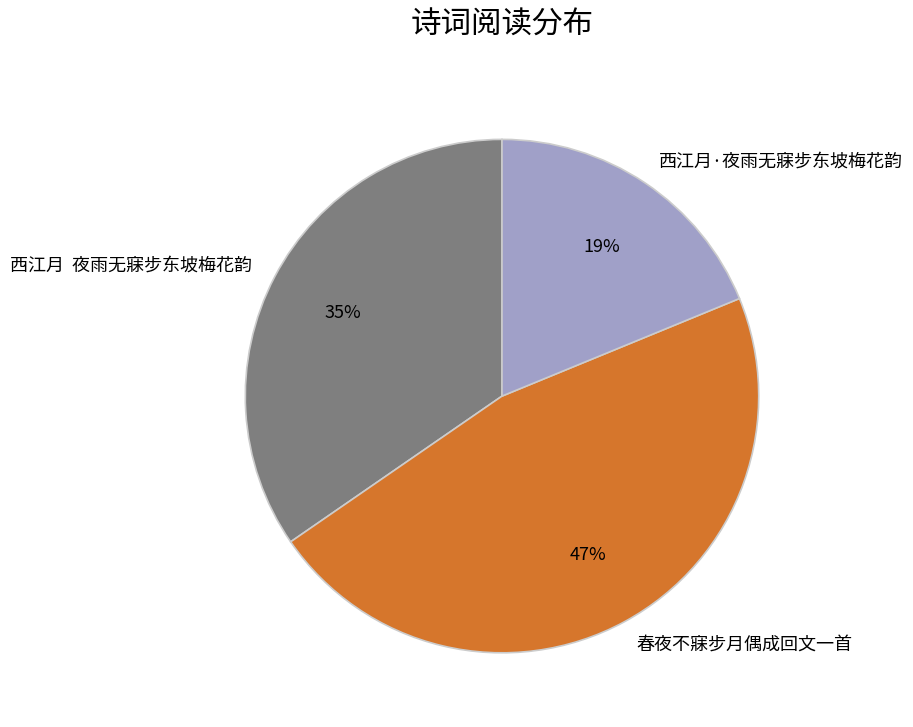

What percentage is the 西江月·夜雨无寐步东坡梅花韵 slice, to the nearest percent?

19%